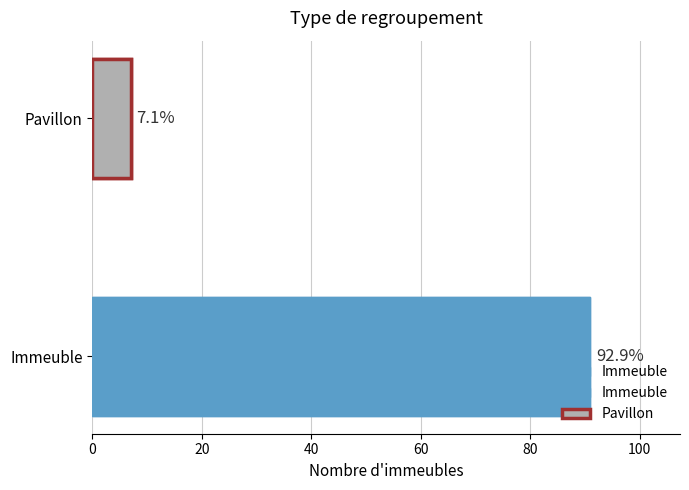

Reading left to right, list all the values displayed in this chart.

91	7